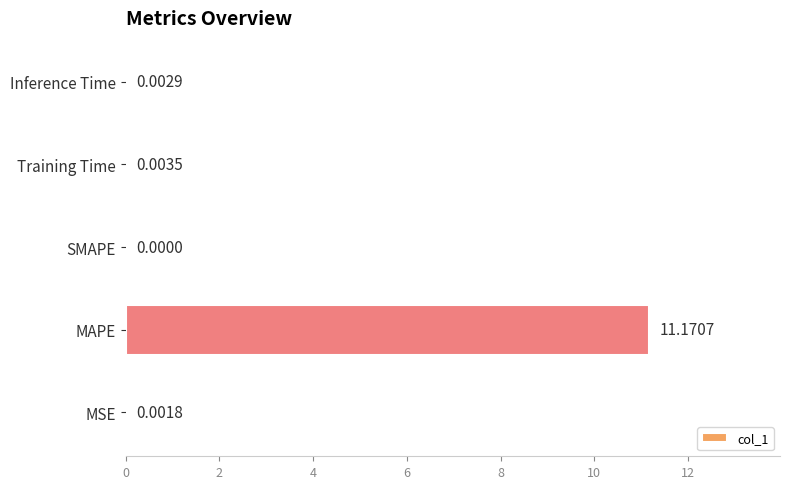

Are the bars horizontal?

Yes